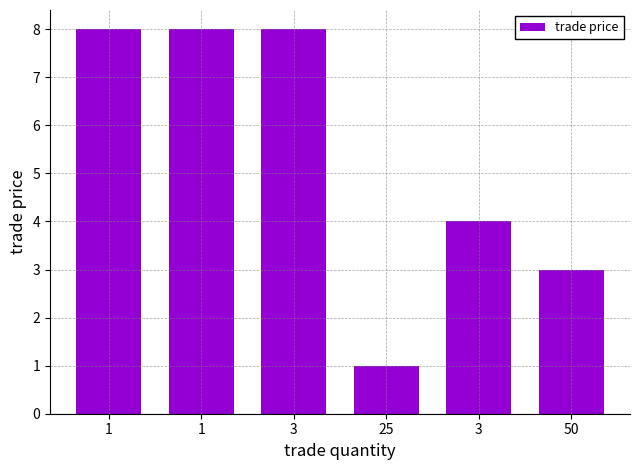

How many data points does each series have?

6